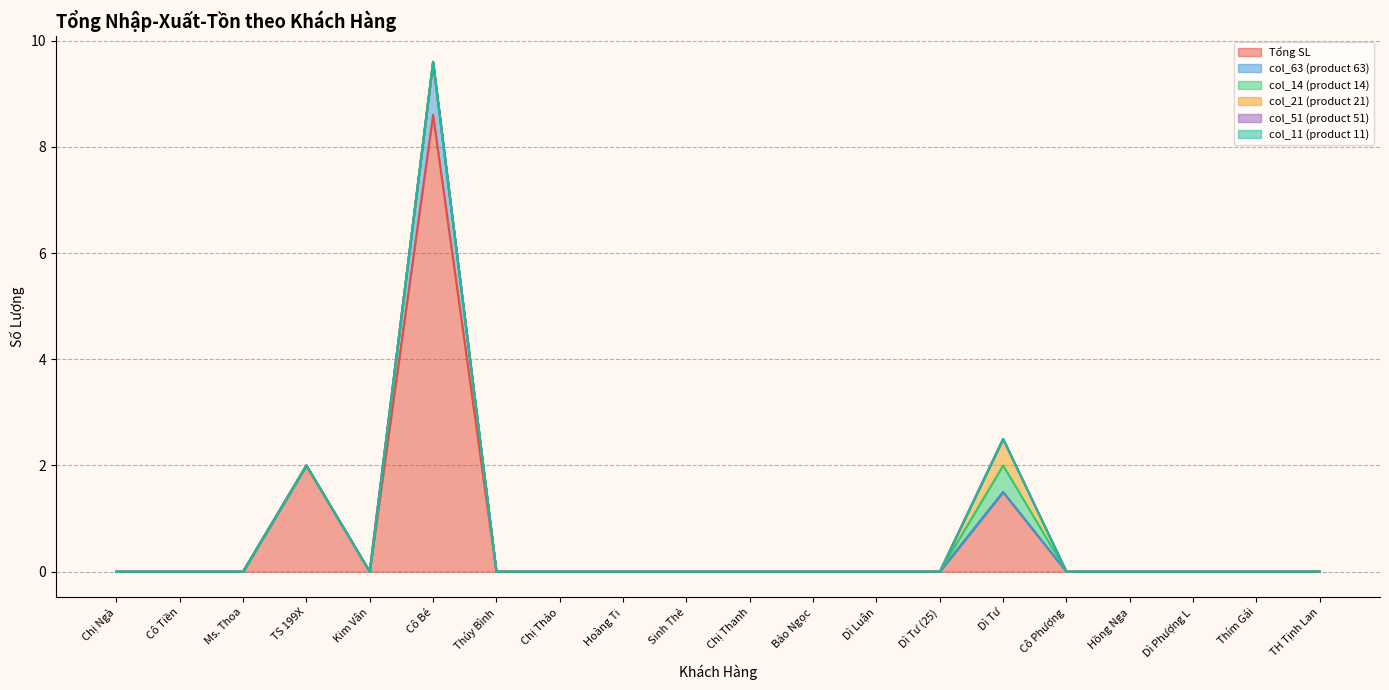

At which category does the chart reach its minimum across all series?

Chị Ngà